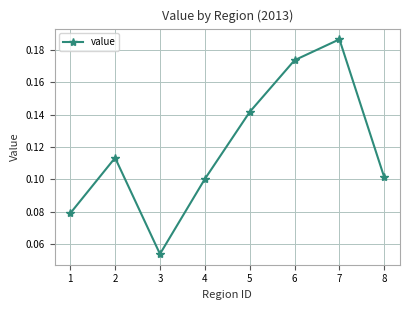

How many data points does each series have?

8